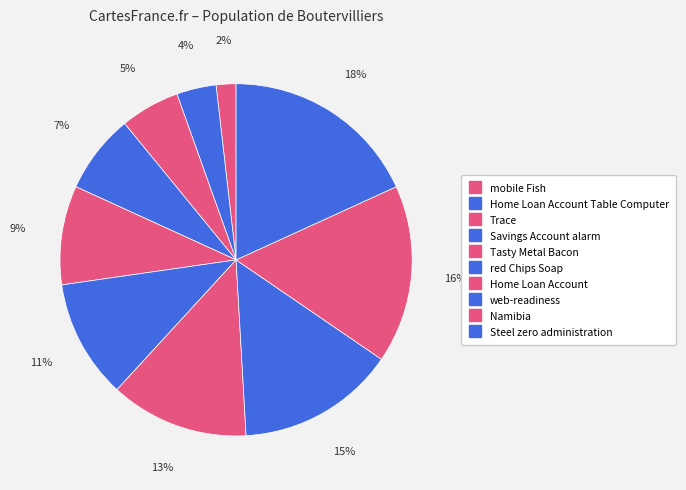

How many segments does this pie chart have?

10